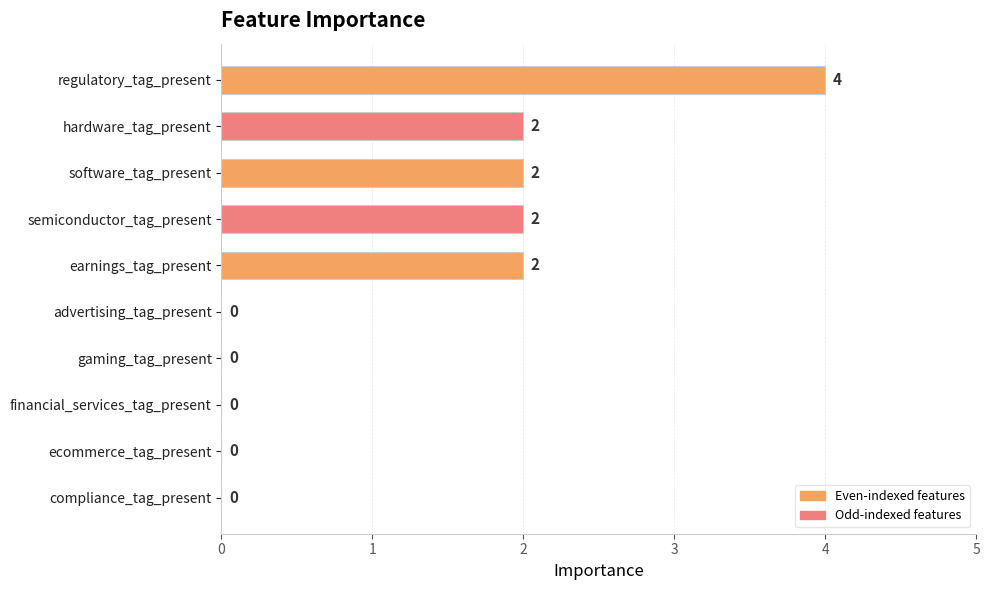

How many values are above zero?

5